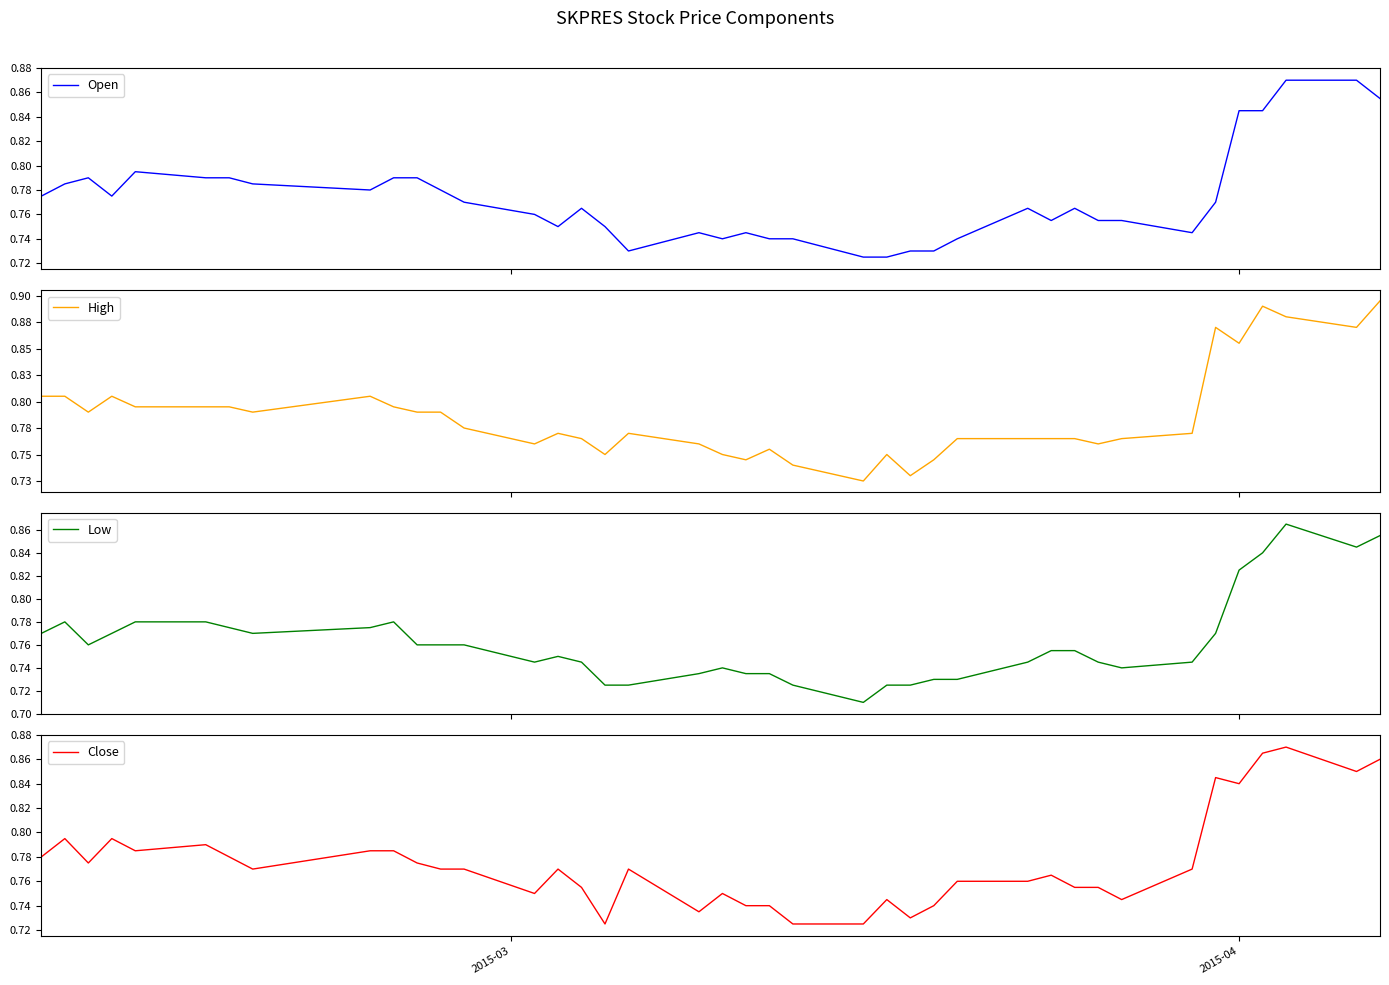

How many interior local peaks does the Low series have?

5